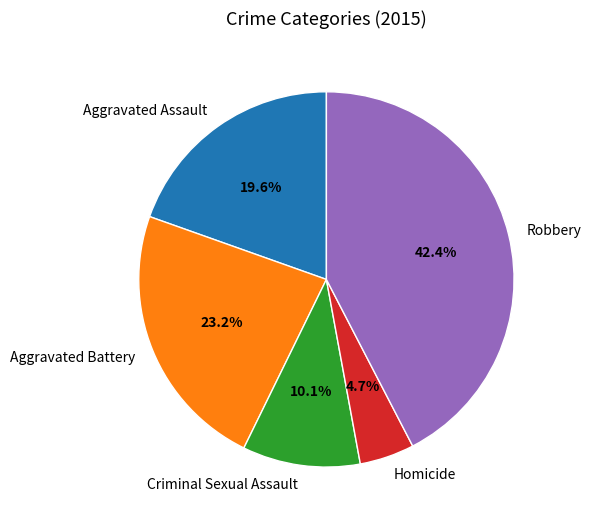

What is the ratio of the value at Criminal Sexual Assault to the value at Aggravated Assault?

0.5